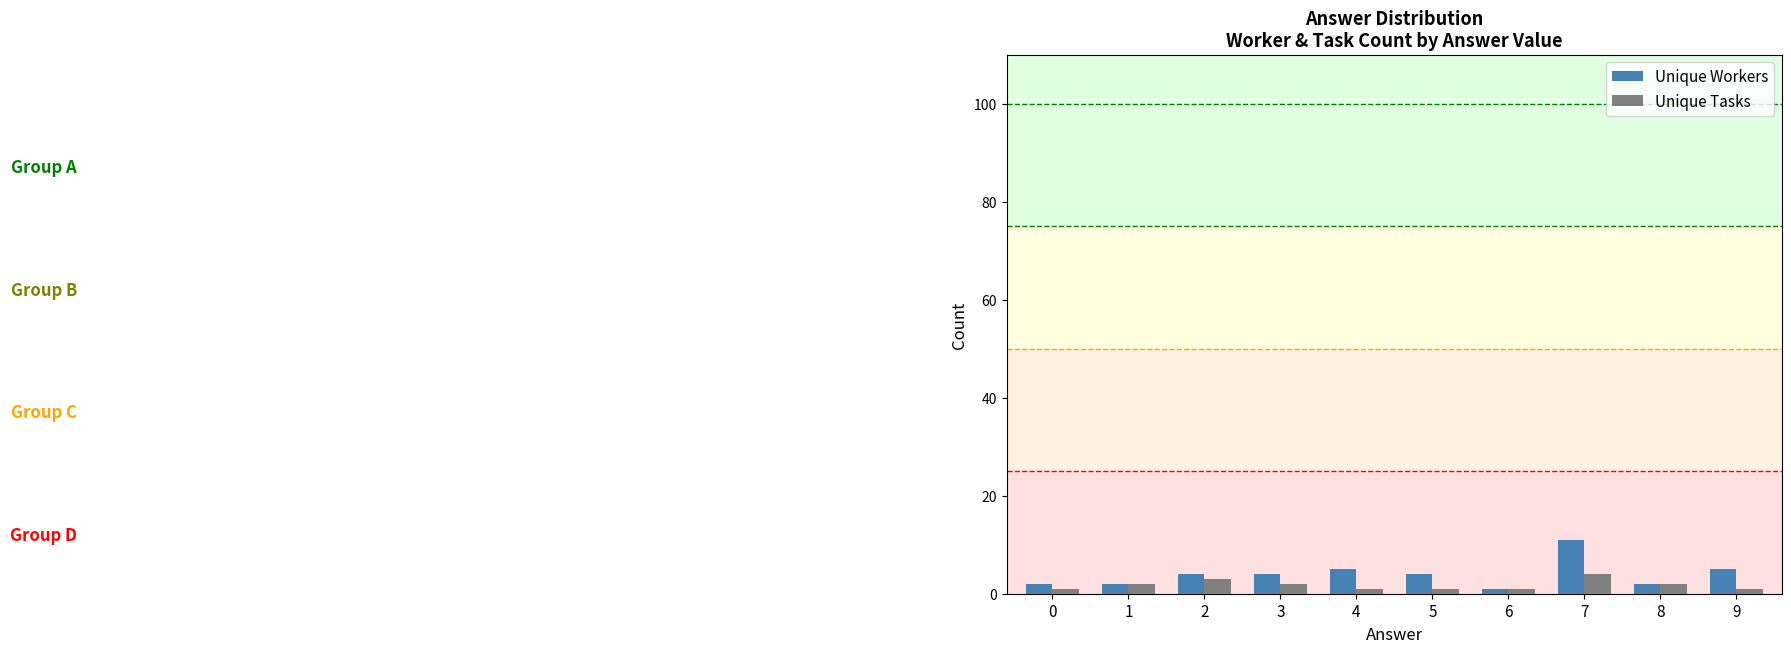

At 0, list the series in order from largest to smallest.

Unique Workers, Unique Tasks